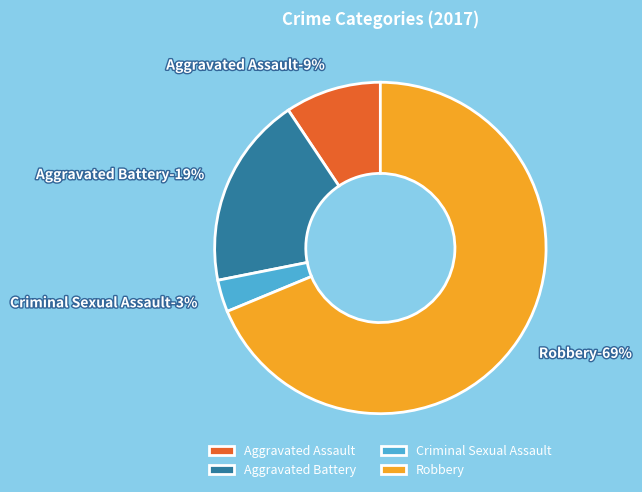

Which slice is the smallest?

Criminal Sexual Assault